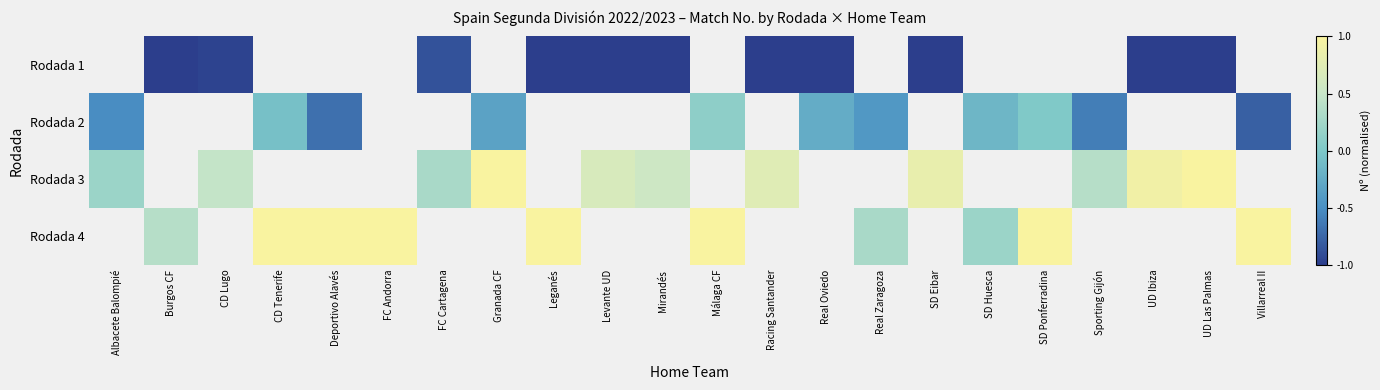

At Albacete Balompié, list the series in order from largest to smallest.

Rodada 3, Rodada 4, Rodada 1, Rodada 2